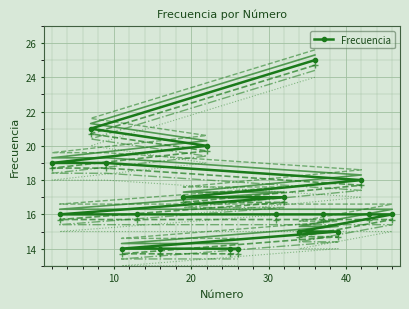

What is the value of the Frecuencia point at the 3rd from the left?

21